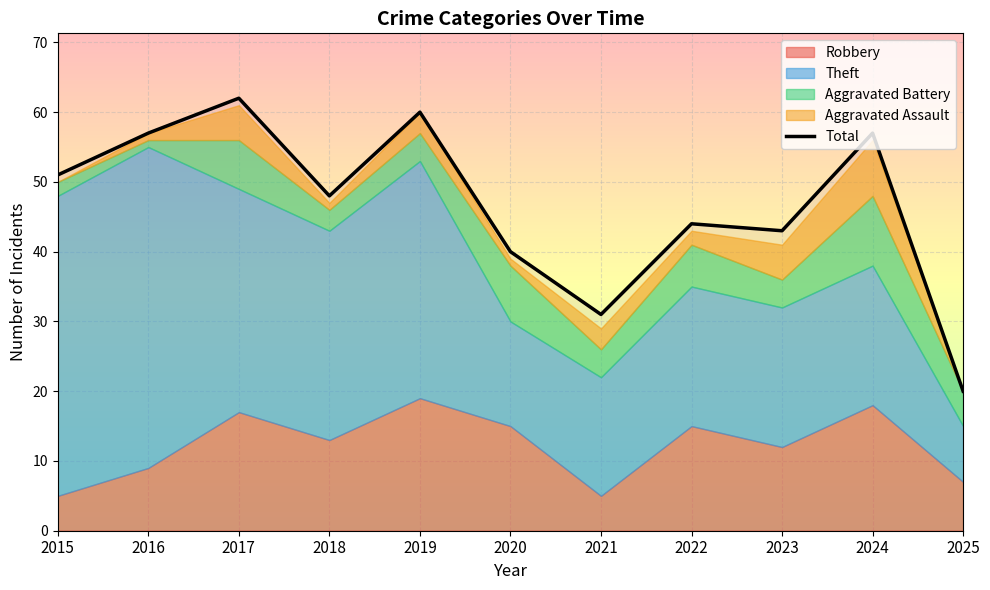

What is the difference between the values at 2022 and 2021?

13